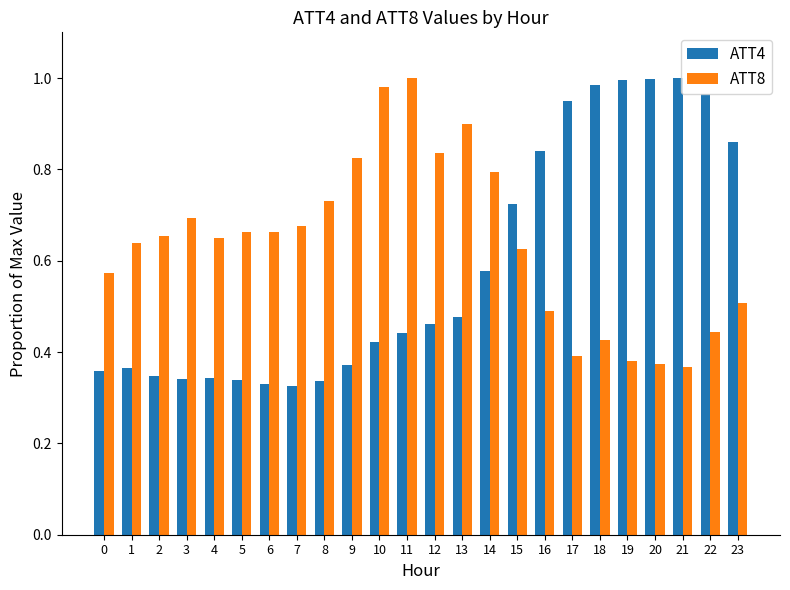

What is the sum of all ATT4 values?

14.2